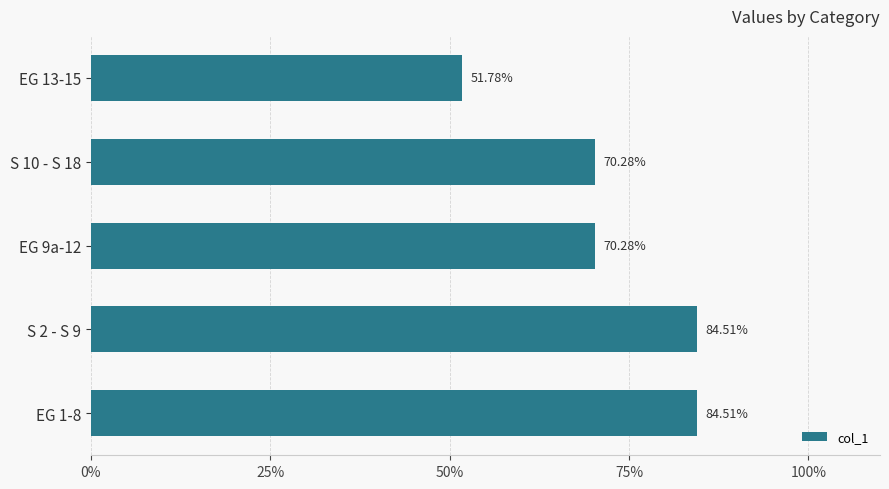

What is the difference between the values at EG 13-15 and EG 1-8?

32.7